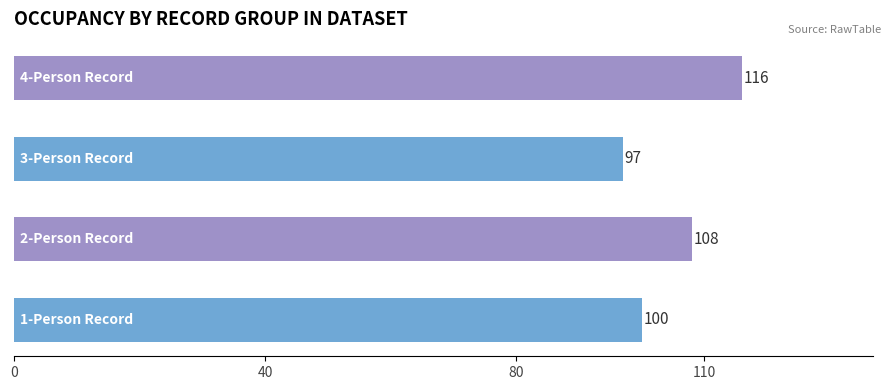

What is the average value?

105